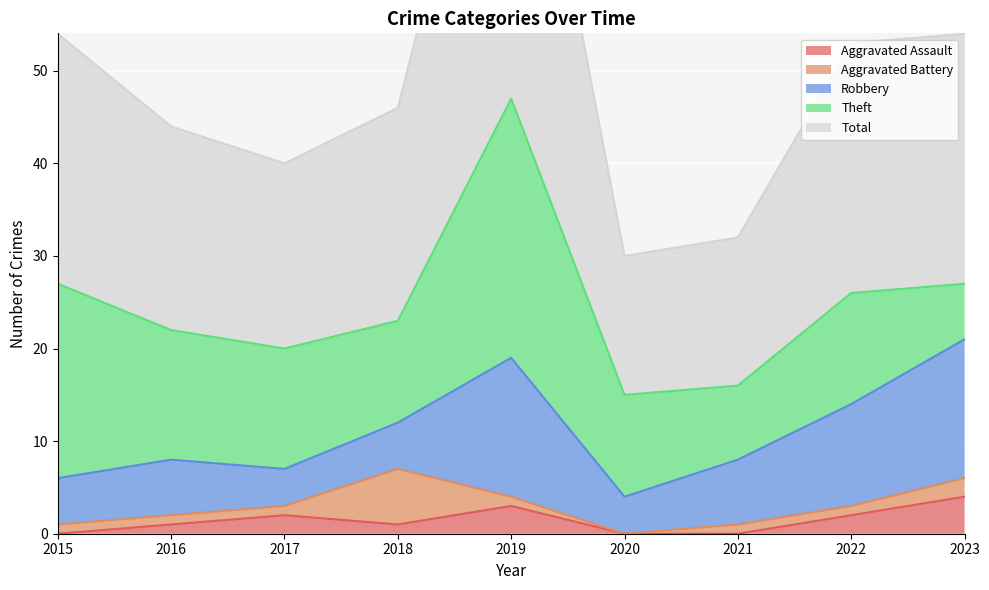

List the series in order of their peak value, lowest first.

Aggravated Assault, Aggravated Battery, Robbery, Theft, Total